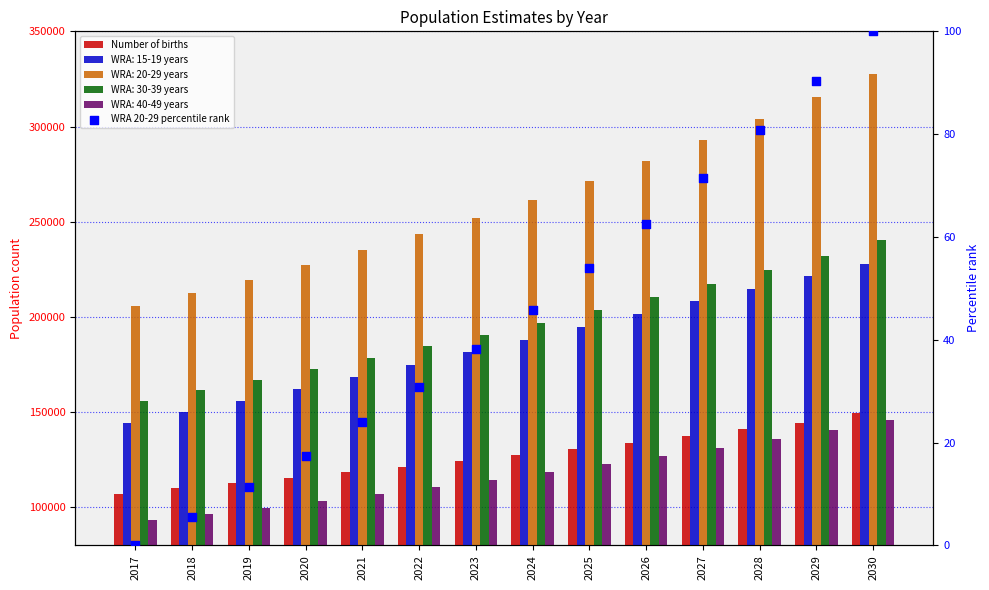

Is the value of Number of births at 2027 greater than the value of WRA 20-29 percentile rank at 2023?

Yes